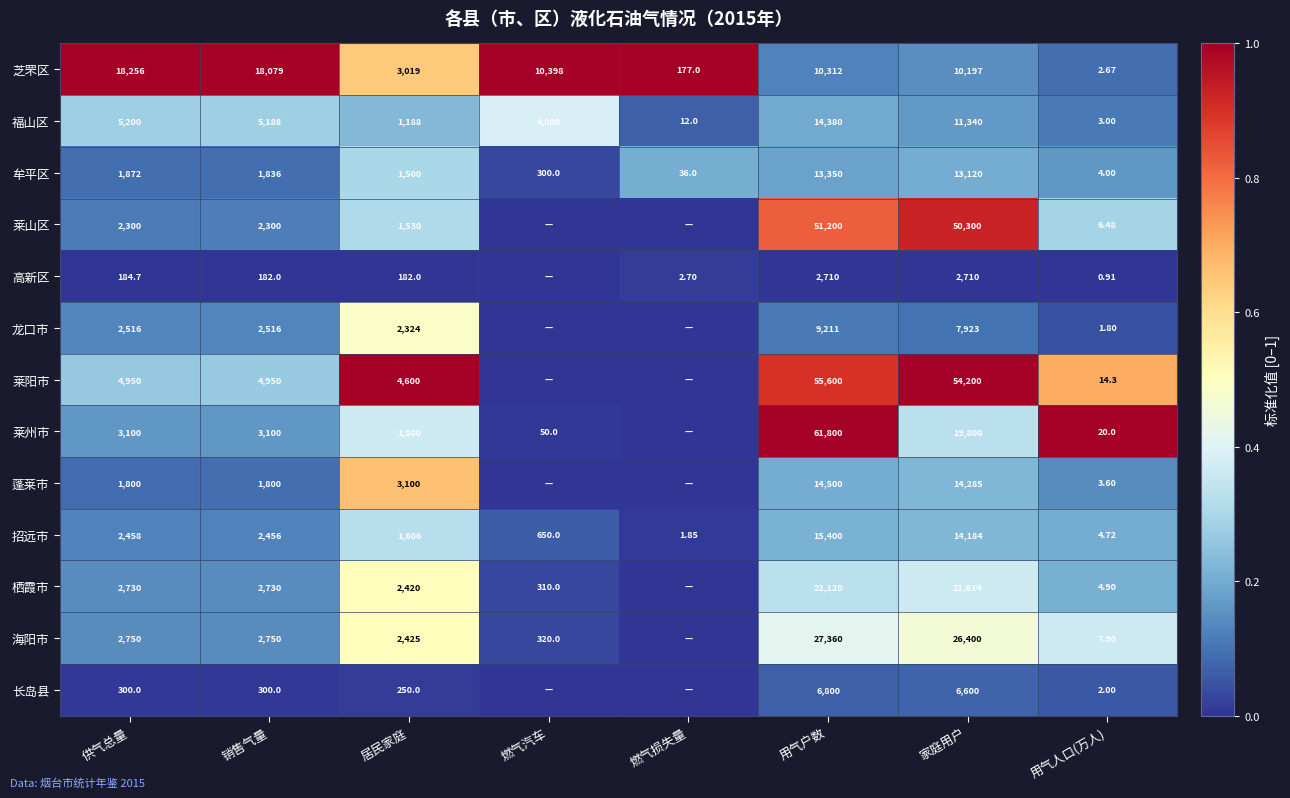

At which label does 牟平区 reach its peak?

用气户数